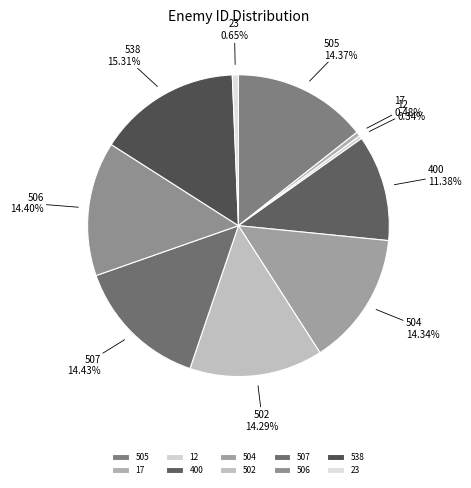

Is the sum of 507 and 502 greater than half?

No